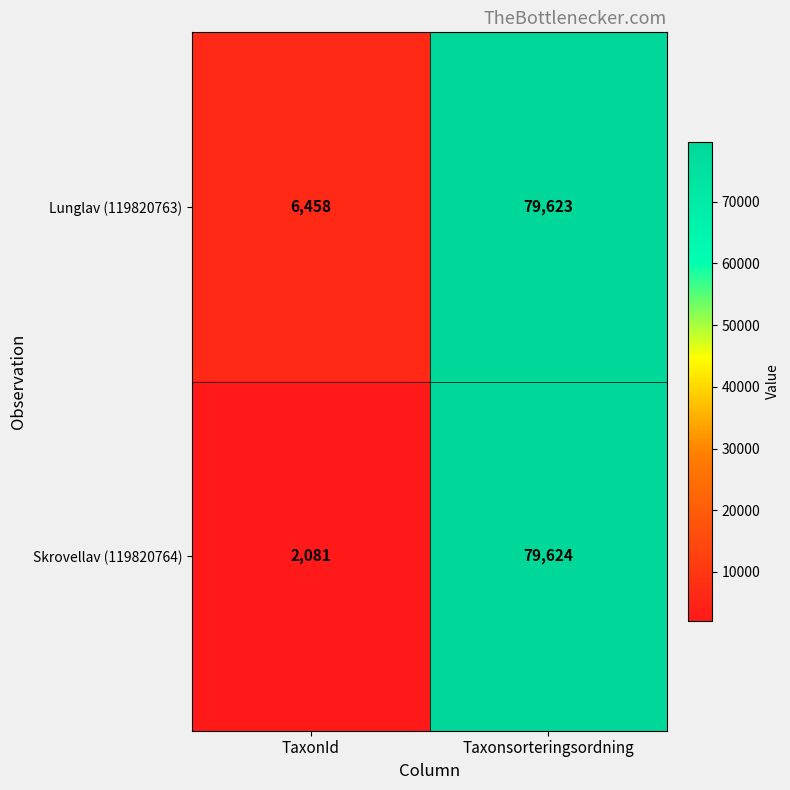

Which series has the largest range (max minus min)?

Skrovellav (119820764)